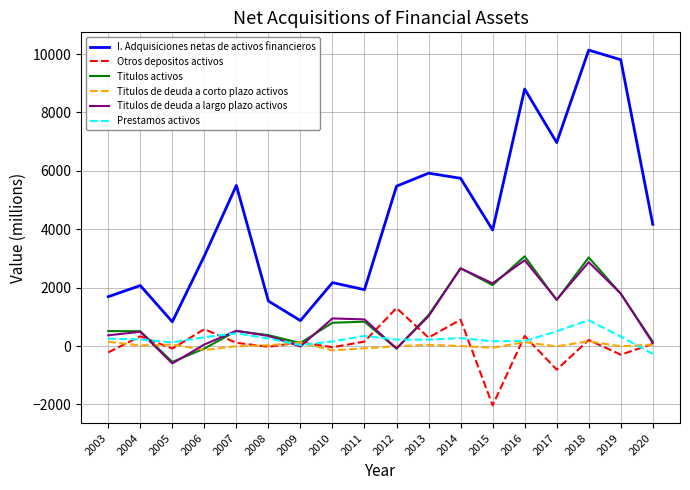

Between 2016 and 2017, which series saw the biggest shift?

I. Adquisiciones netas de activos financieros